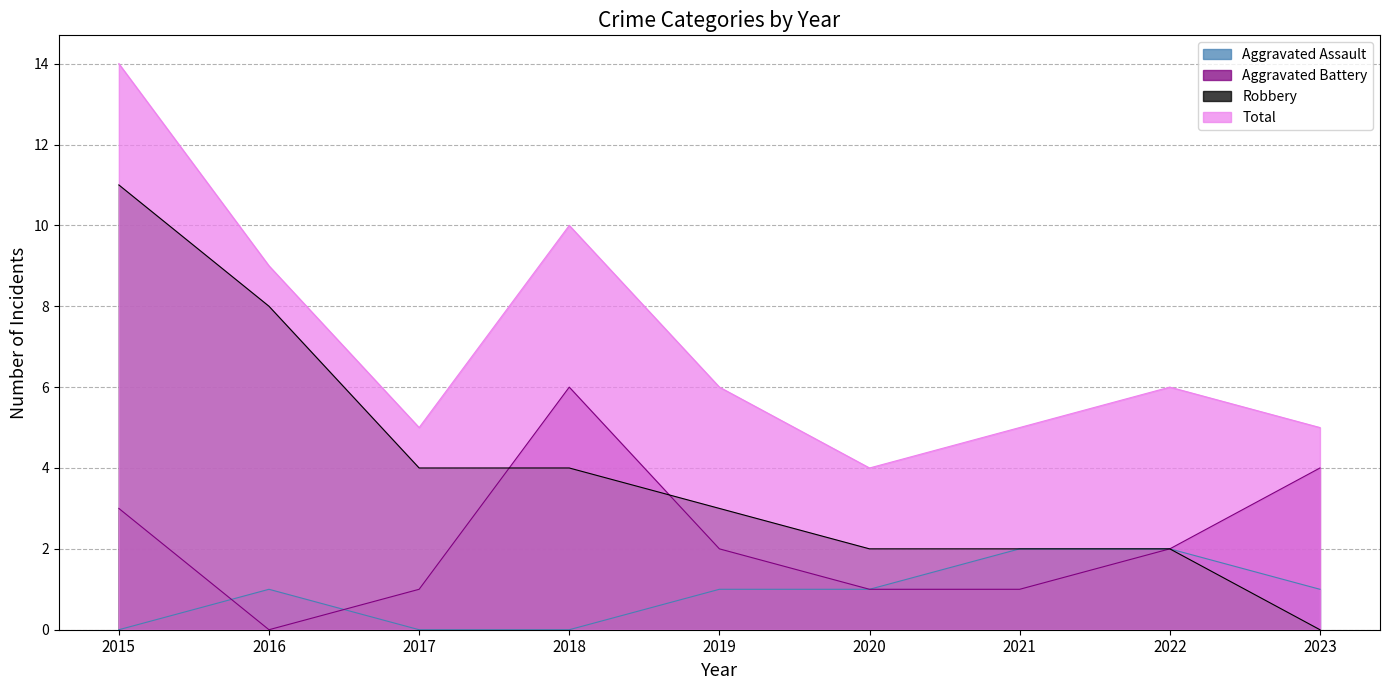

The value of Robbery at 2019 is 3. True or false?

True